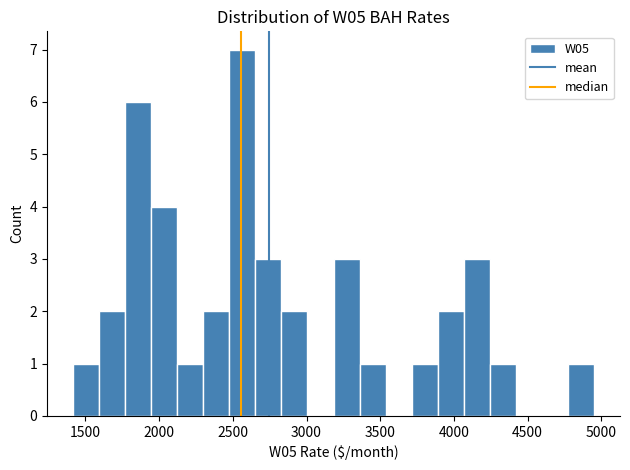

Around what value on the x-axis is the tallest bar? Give the approximate position of its centre, as read against the axis.

2550